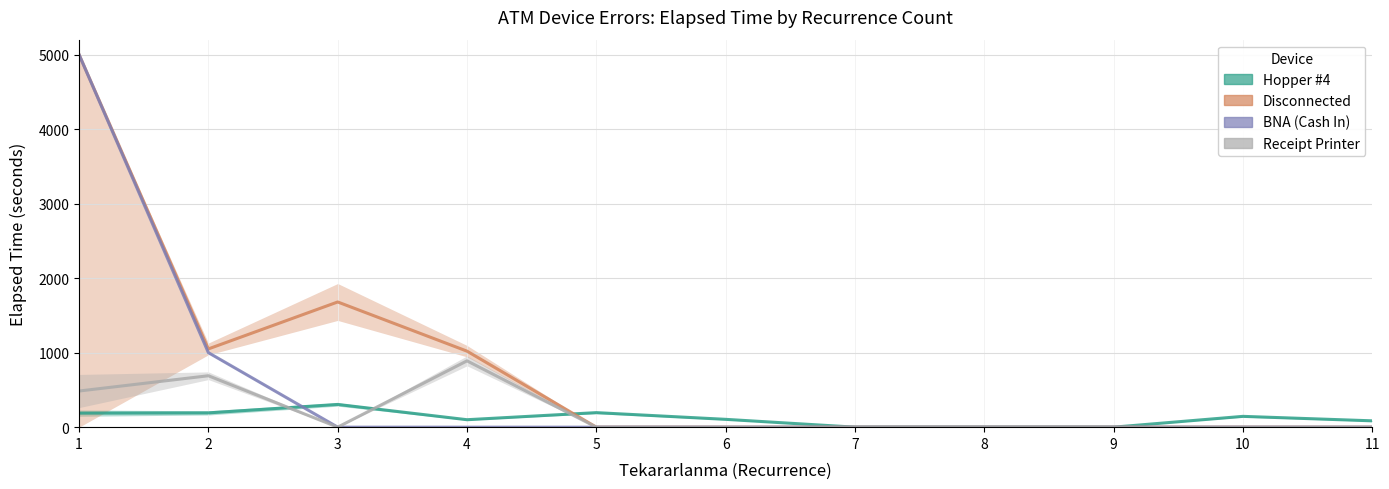

Which series has the largest total across all categories?

Disconnected